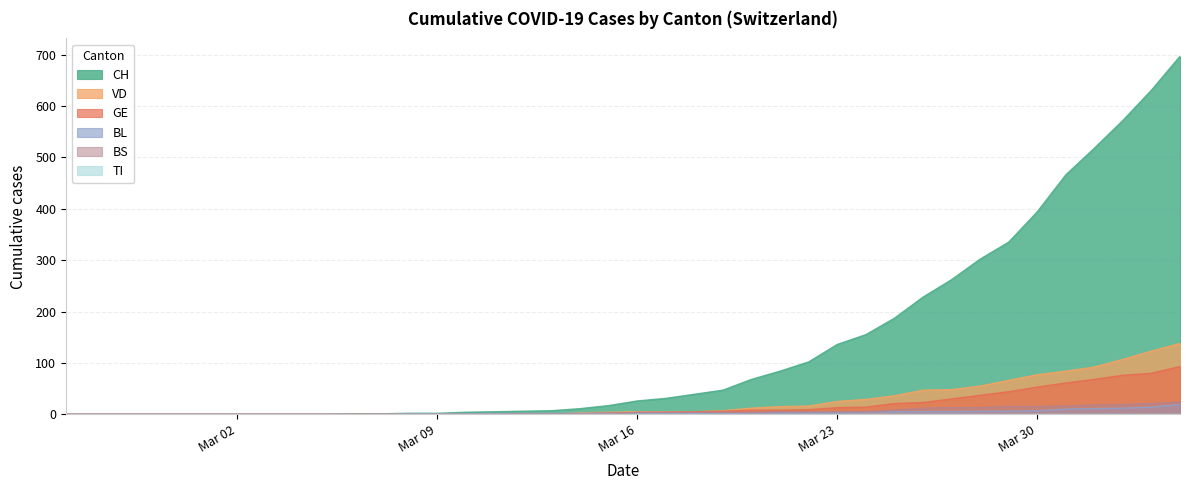

Is it true that GE equals 0 at 2020-02-29?

True